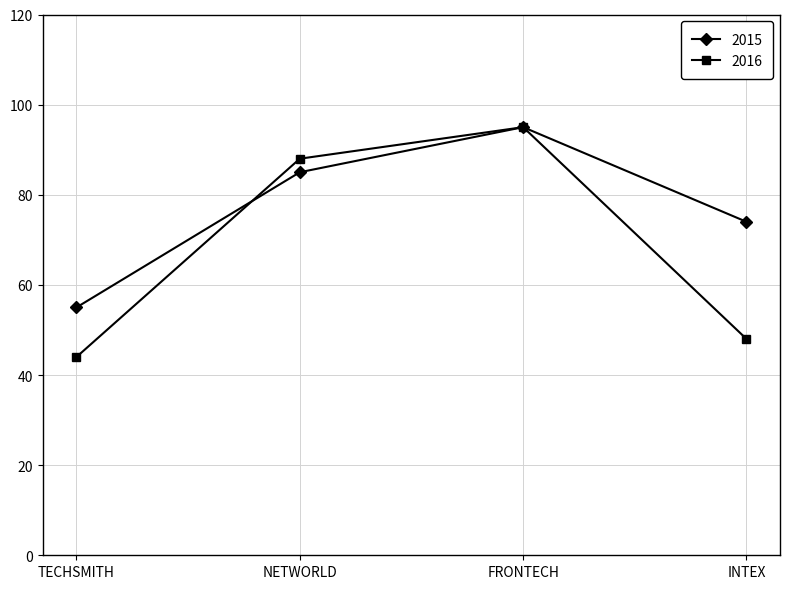

Between NETWORLD and FRONTECH, which series saw the biggest shift?

2015